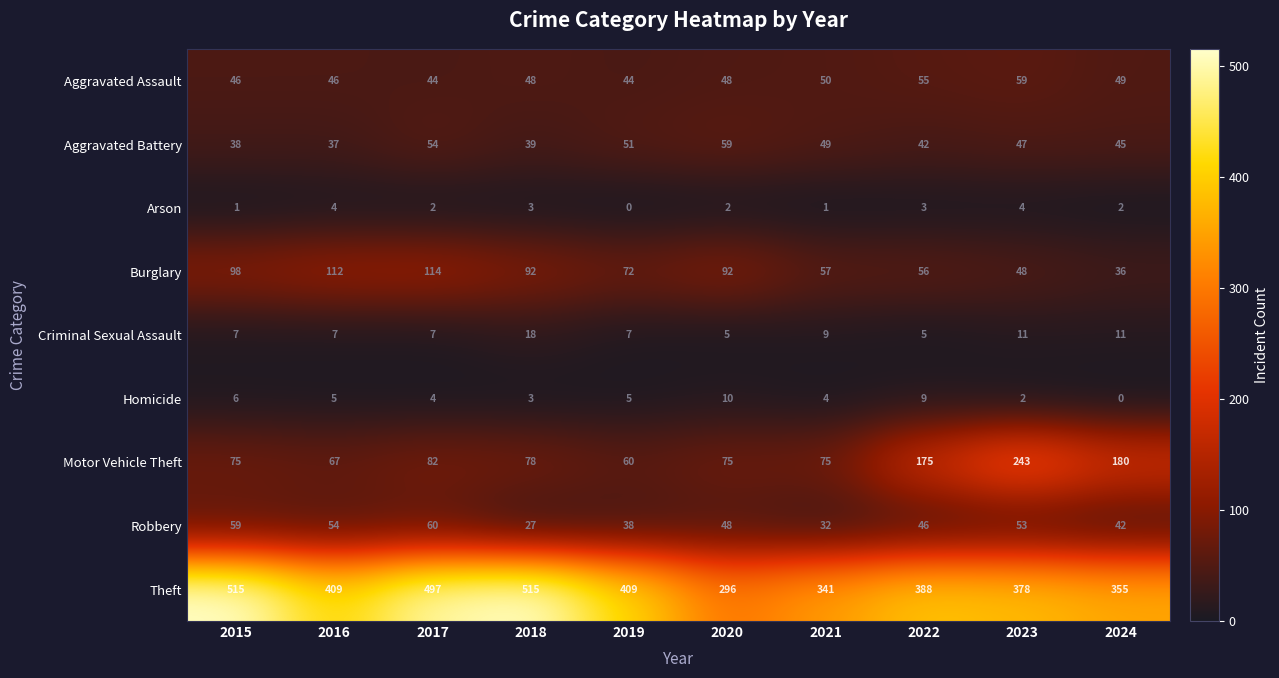

The Burglary series shows 23 at 2023. True or false?

False